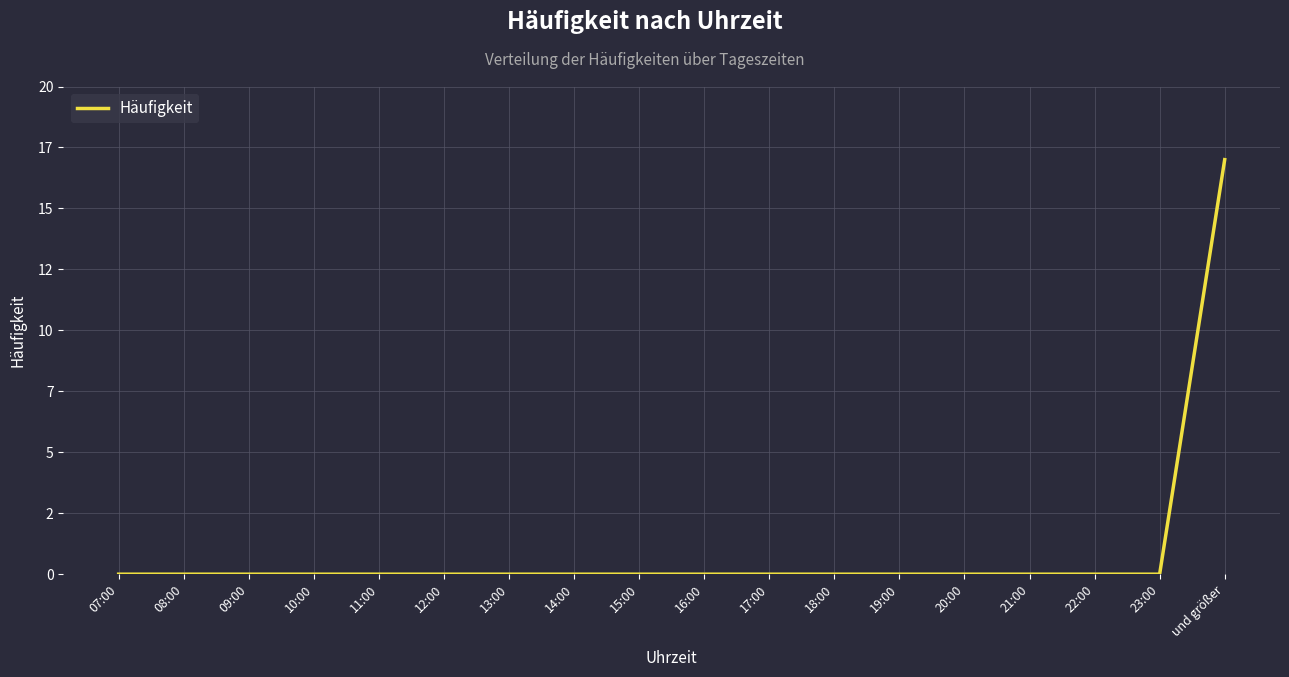

True or false: there are more than 2 points higher than both neighbors.

False